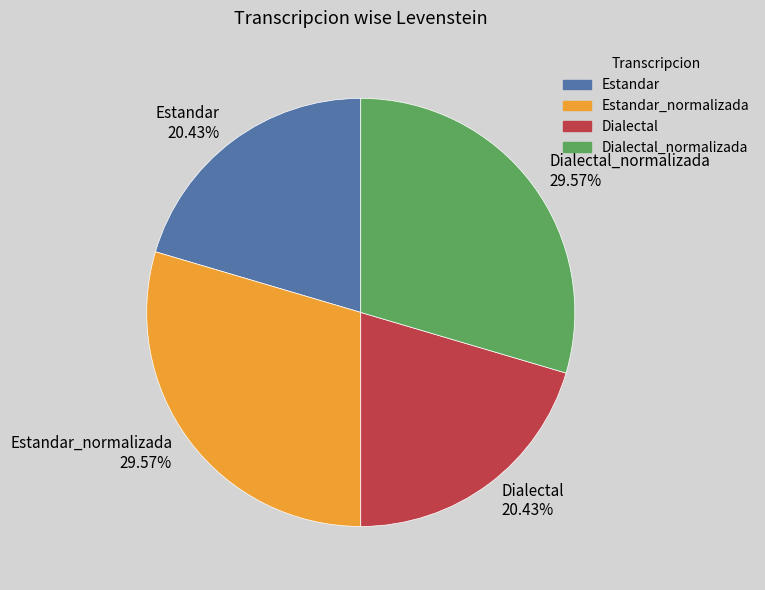

Approximately how many times larger is the value at Estandar 20.43% compared to Estandar_normalizada 29.57%?

0.7